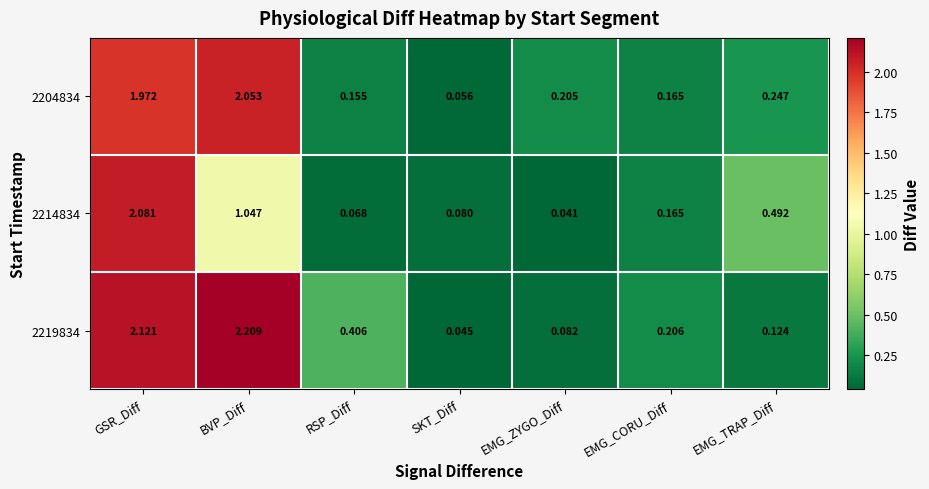

At which category does the chart reach its minimum across all series?

EMG_ZYGO_Diff